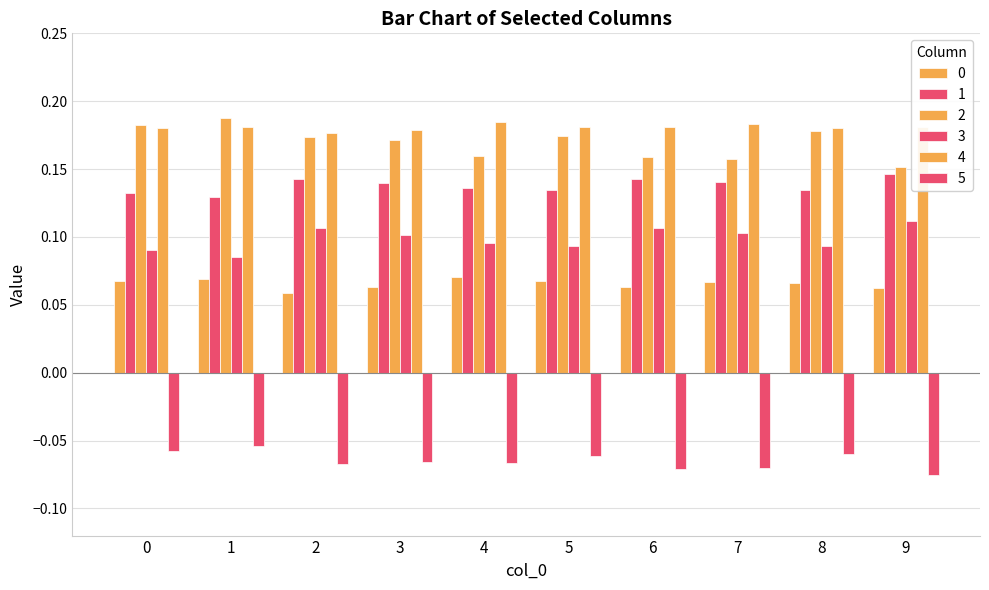

What is the difference between the highest and lowest values at 4?

0.3